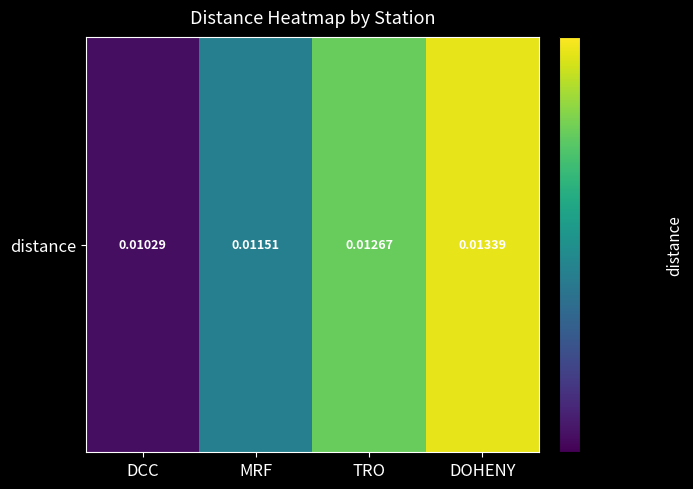

Which has a higher value, MRF or TRO?

TRO